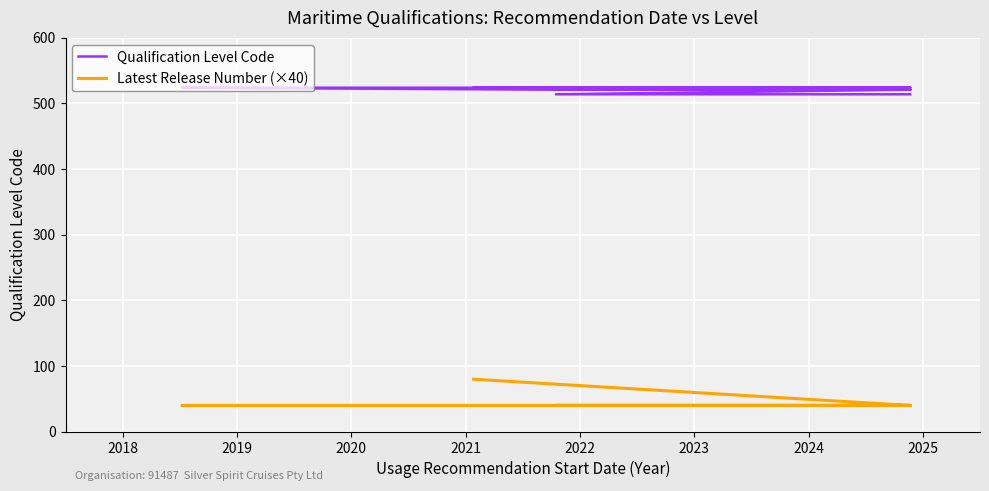

What is the sum of all Latest Release Number (×40) values?

400